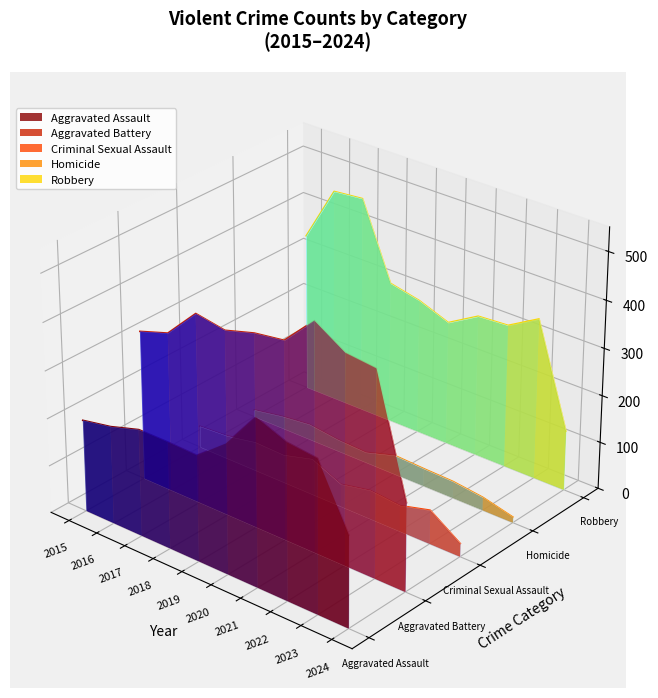

Where is the data nearest to the value 0?

2021